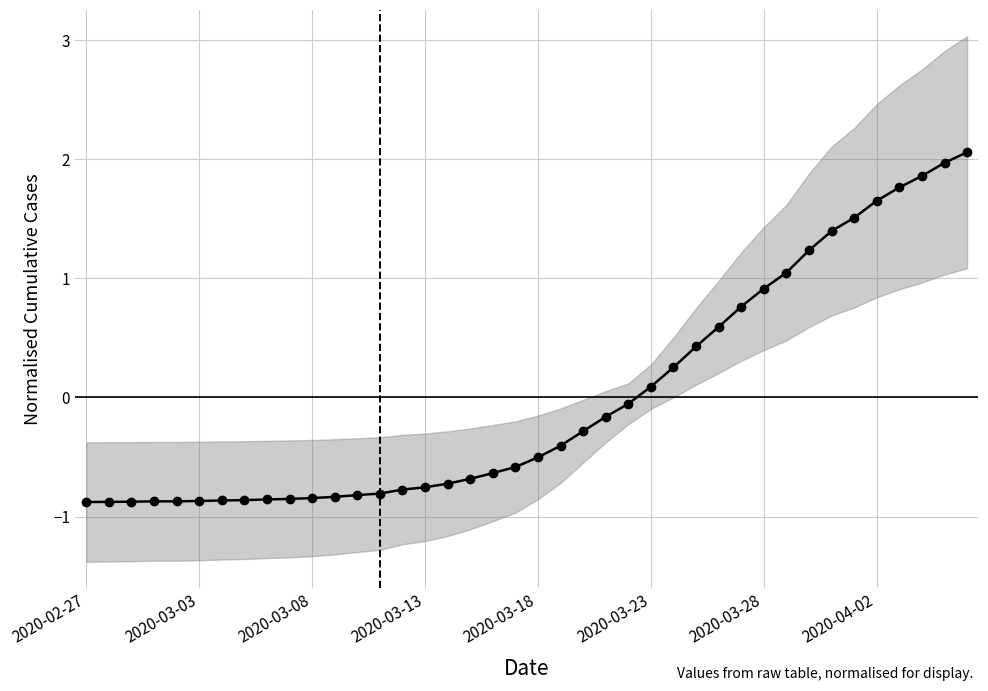

What is the maximum value shown in the chart?

2.1